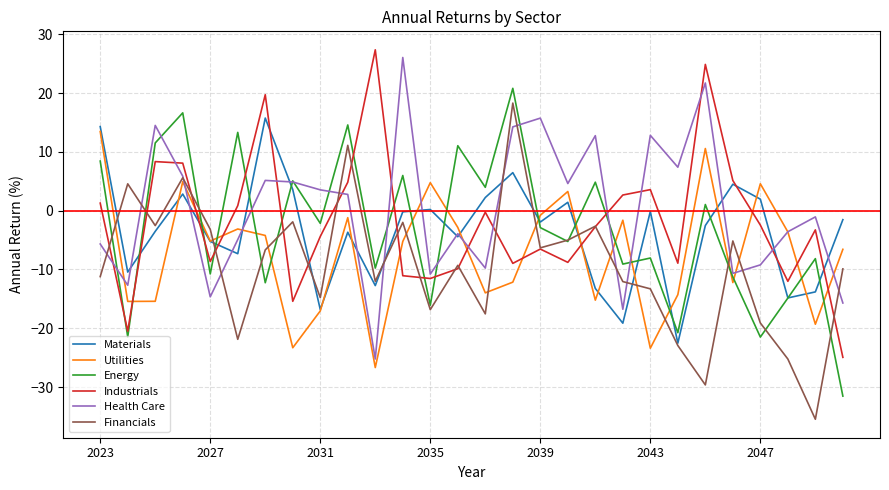

What is the maximum value shown in the chart?

27.3